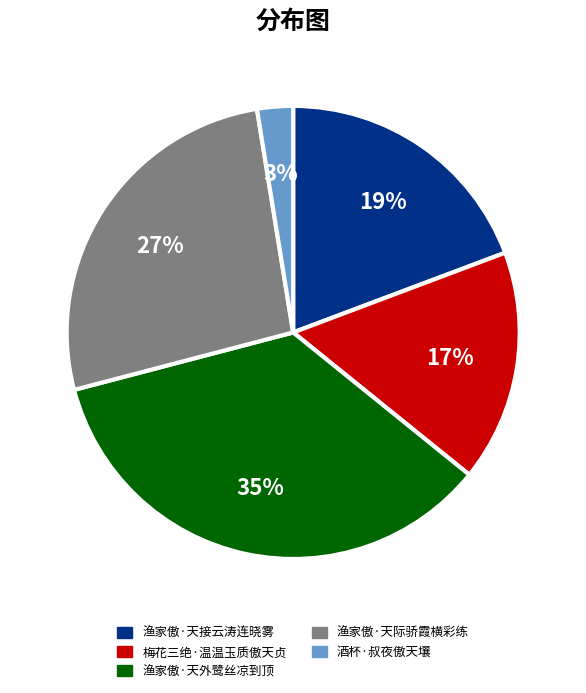

How many slices are in this pie chart?

5